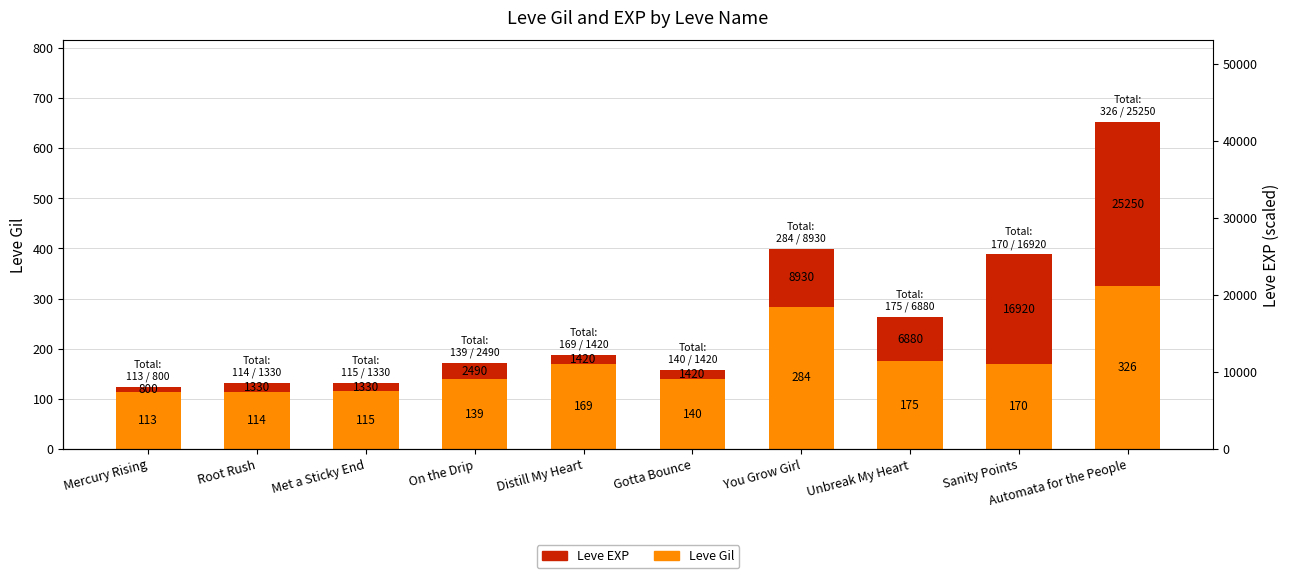

Rank the series at Sanity Points from highest to lowest value.

Leve EXP, Leve Gil